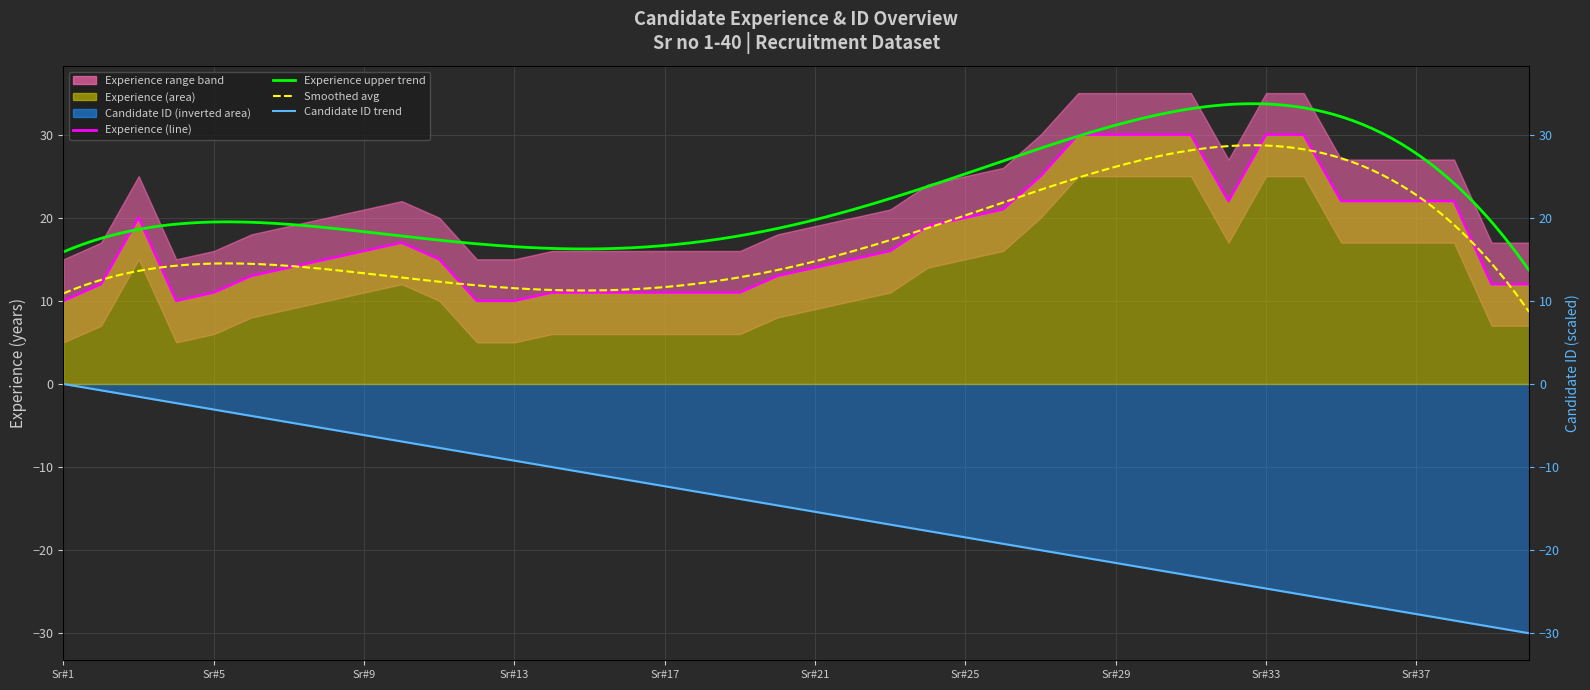

Is the value of Experience at 33 greater than the value of Candidate_ID_scaled at 6?

Yes